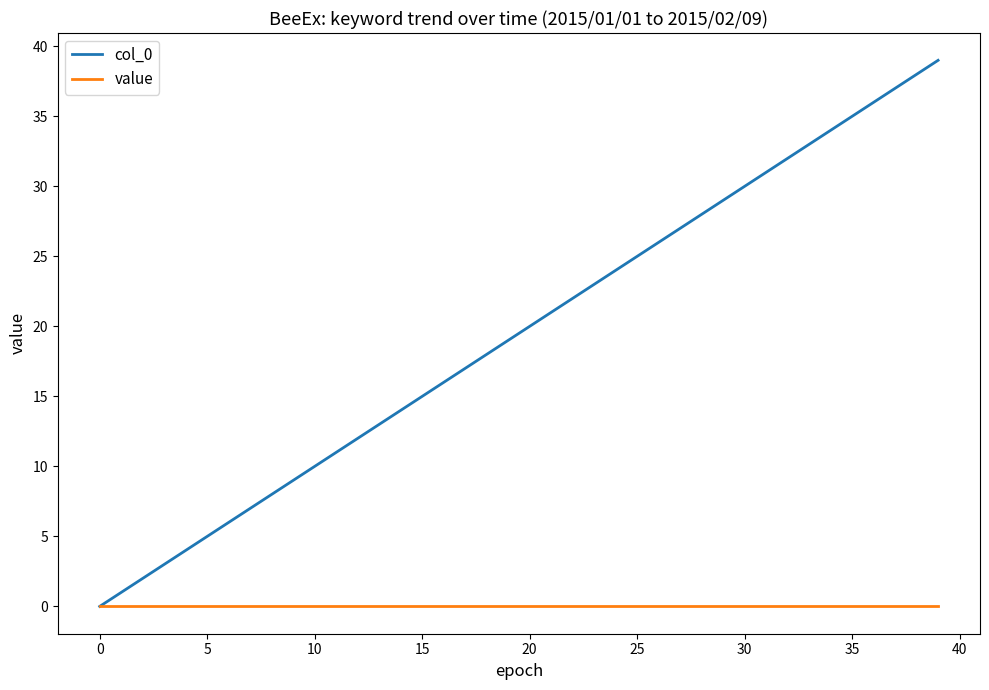

Which series has the largest range (max minus min)?

col_0